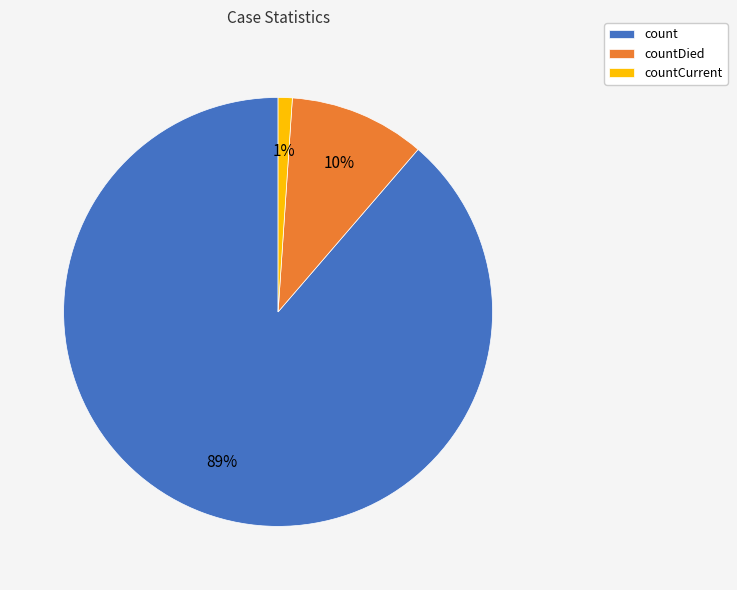

To the nearest percent, what is the difference between the count and countCurrent slice percentages?

88%